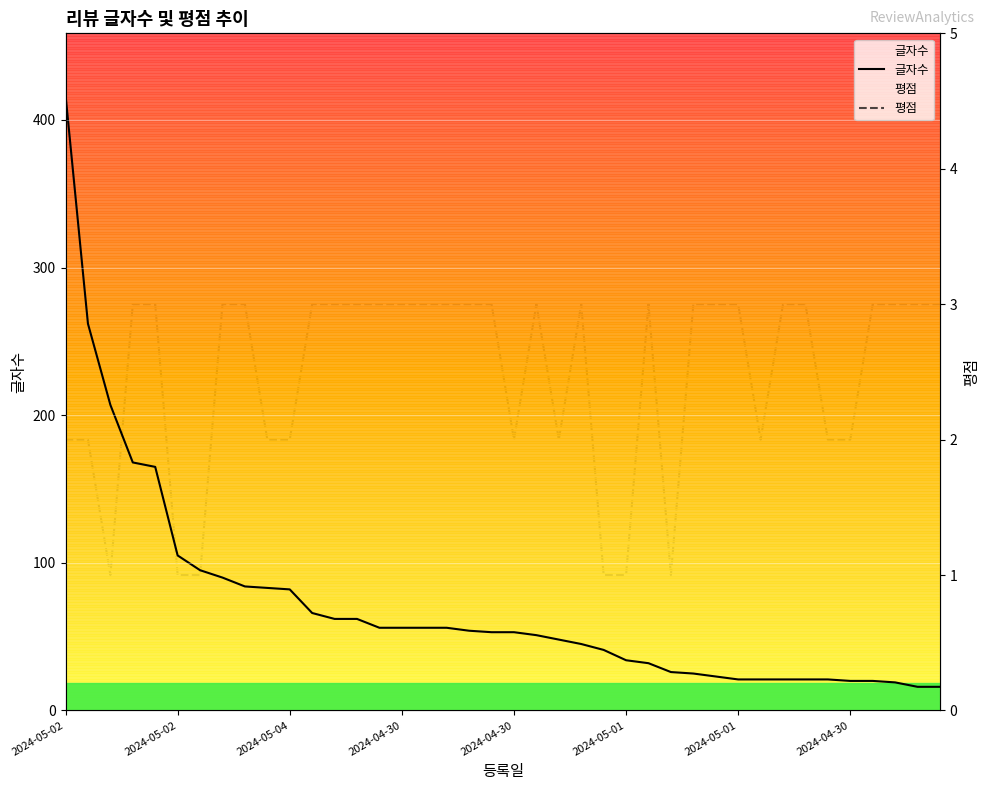

True or false: 평점 and 글자수 cross at least once.

False